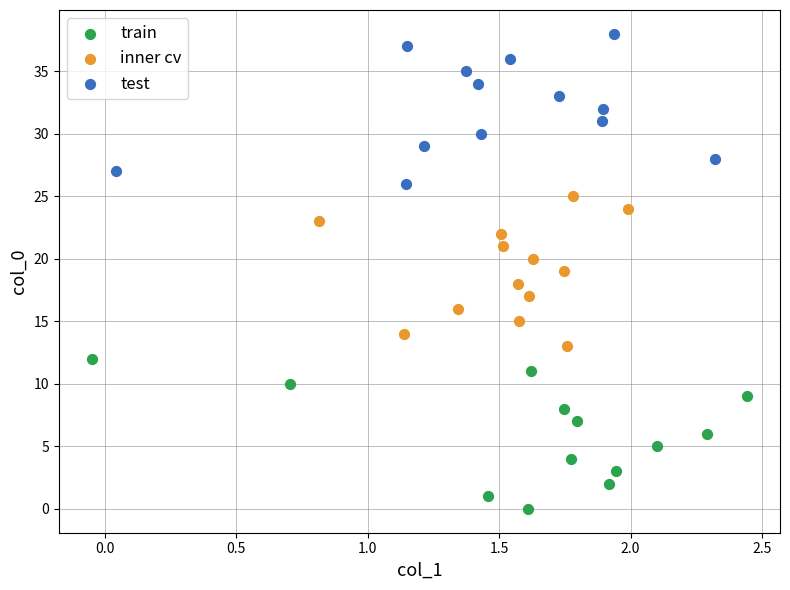

Which series contains the lowest Y value?

train